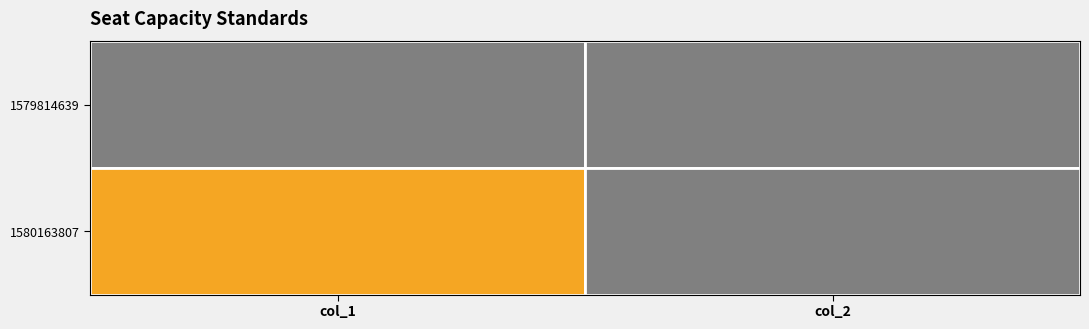

What is the sum of all 1580163807 values?

1